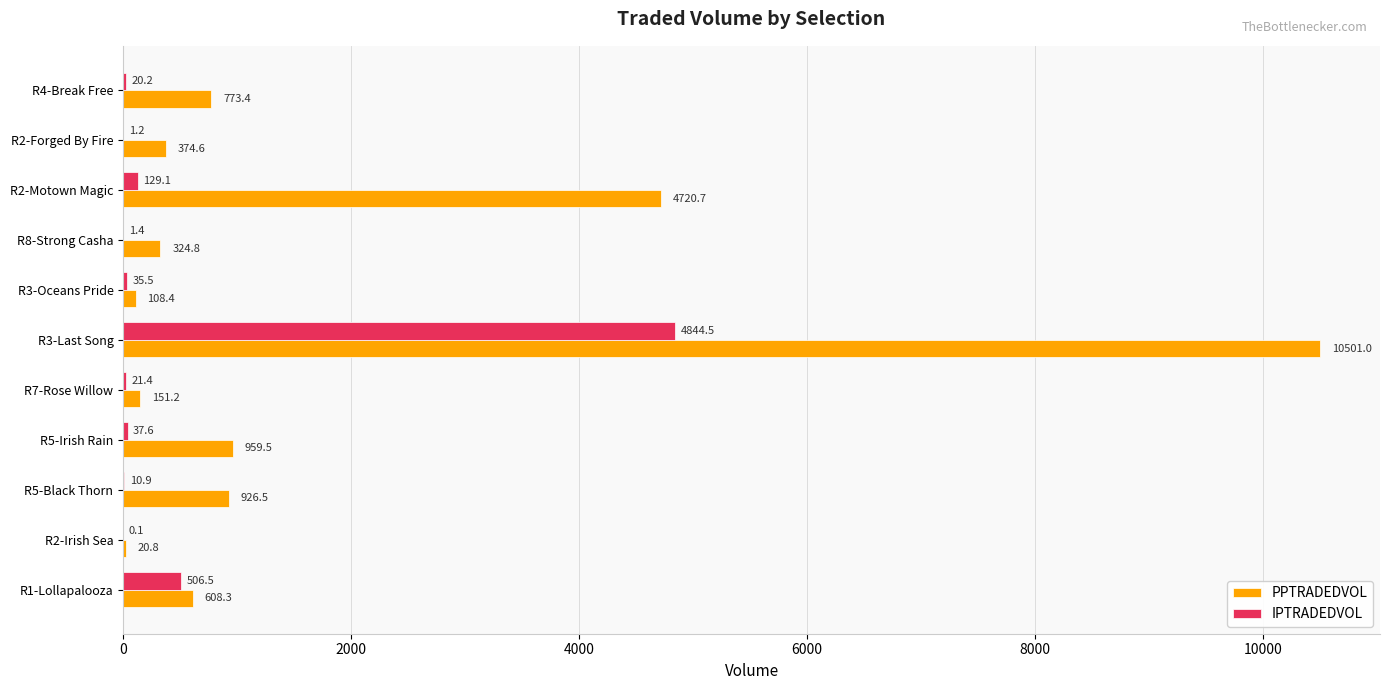

What are all the series names shown in the legend?

PPTRADEDVOL, IPTRADEDVOL